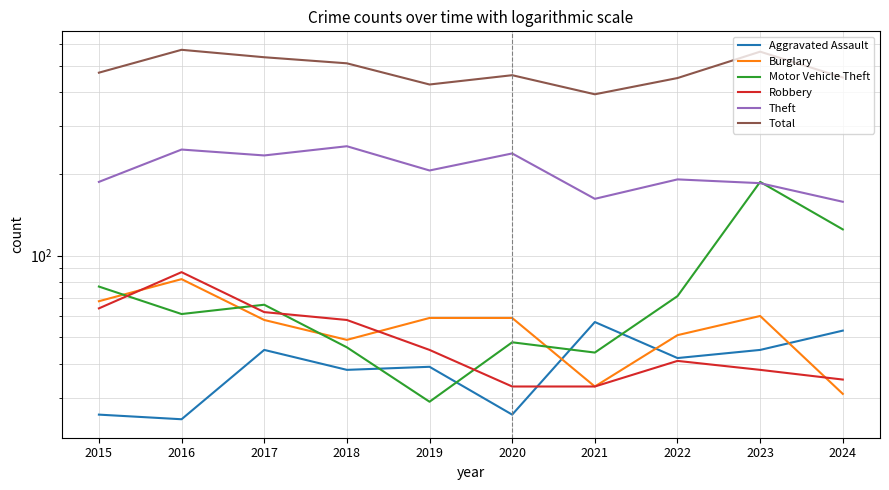

Is the value of Aggravated Assault at 2017 greater than the value of Burglary at 2020?

No